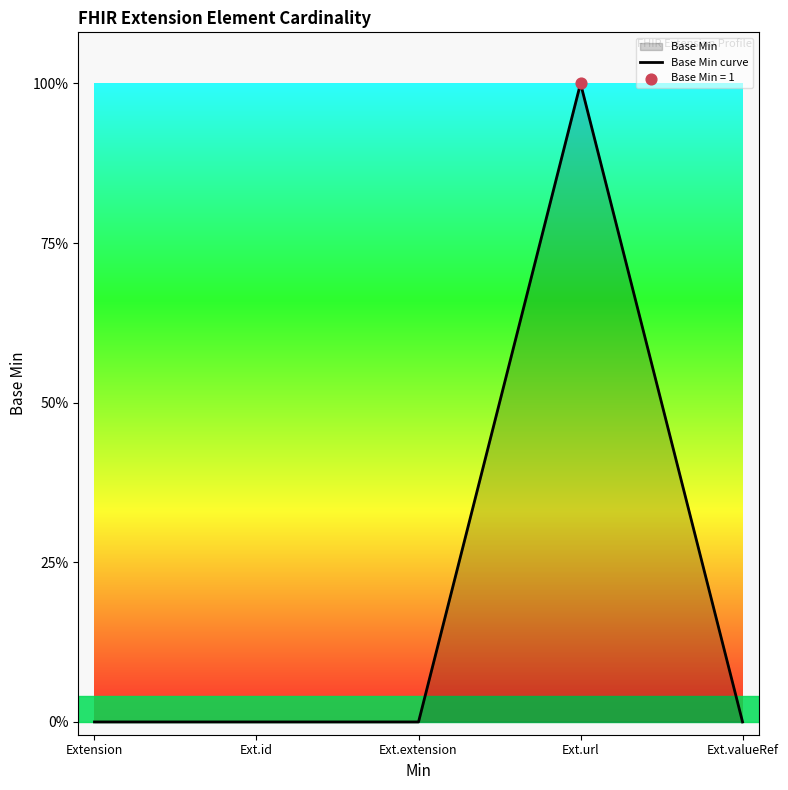

Which has a higher value, Extension or Ext.url?

Ext.url